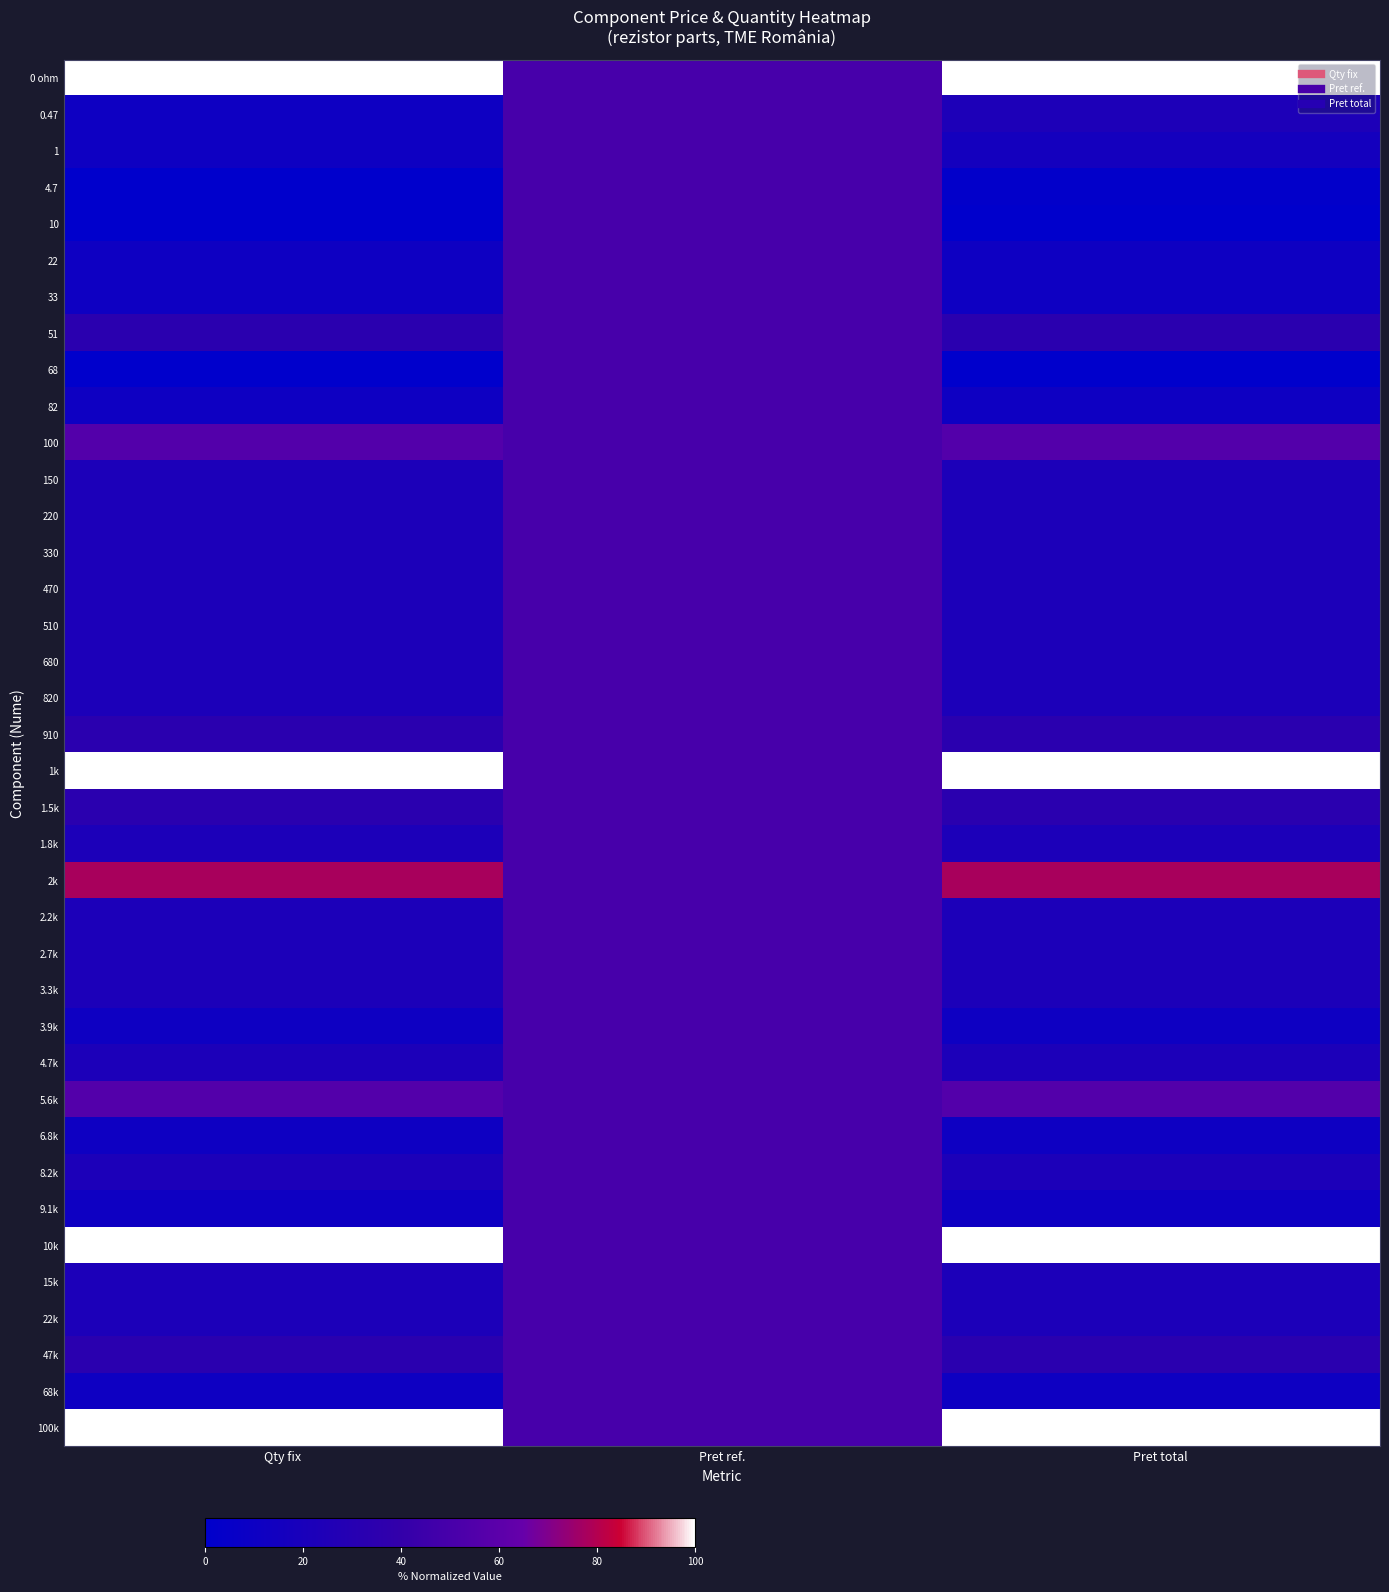

At how many categories does at least one series exceed 0?

3